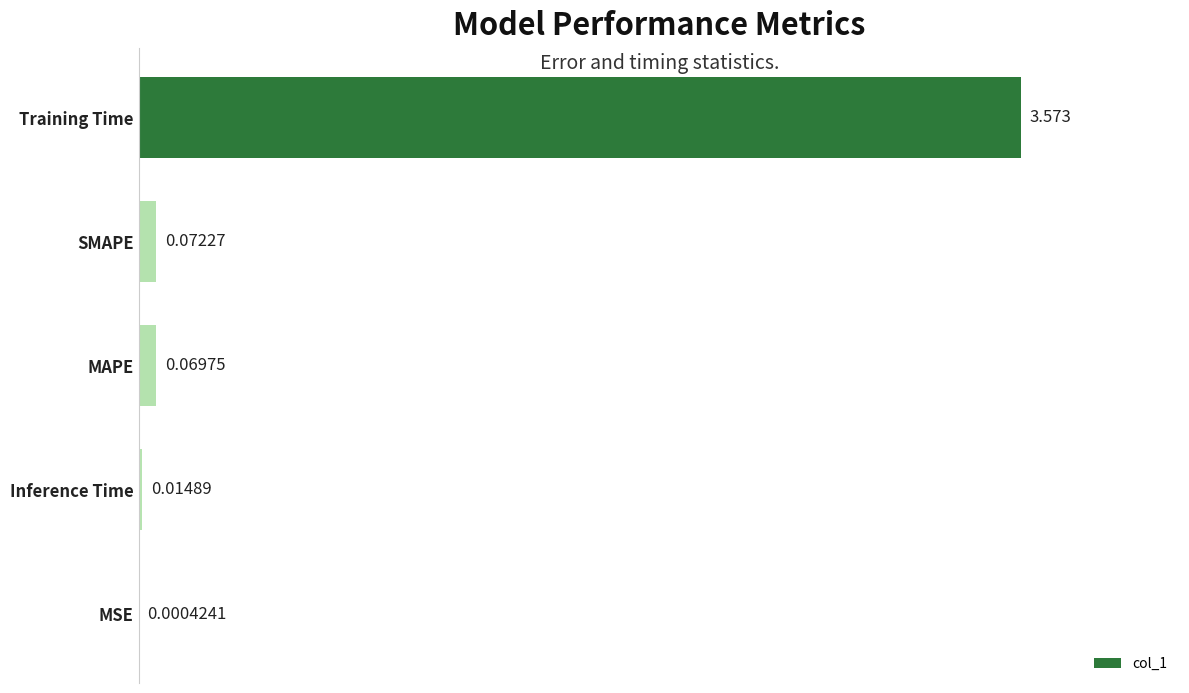

Between MAPE and MSE, which is larger?

MAPE